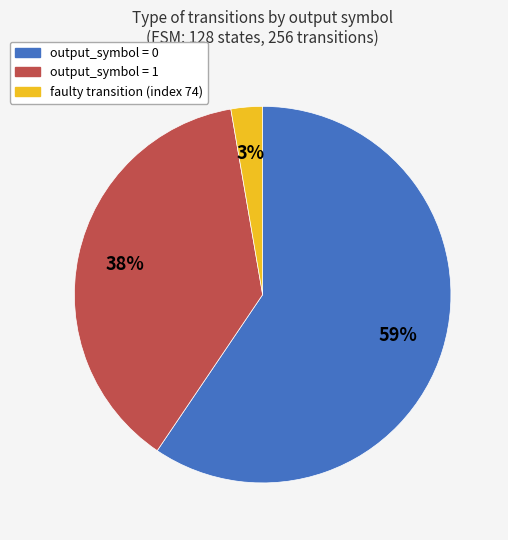

Does any single category account for the majority?

Yes